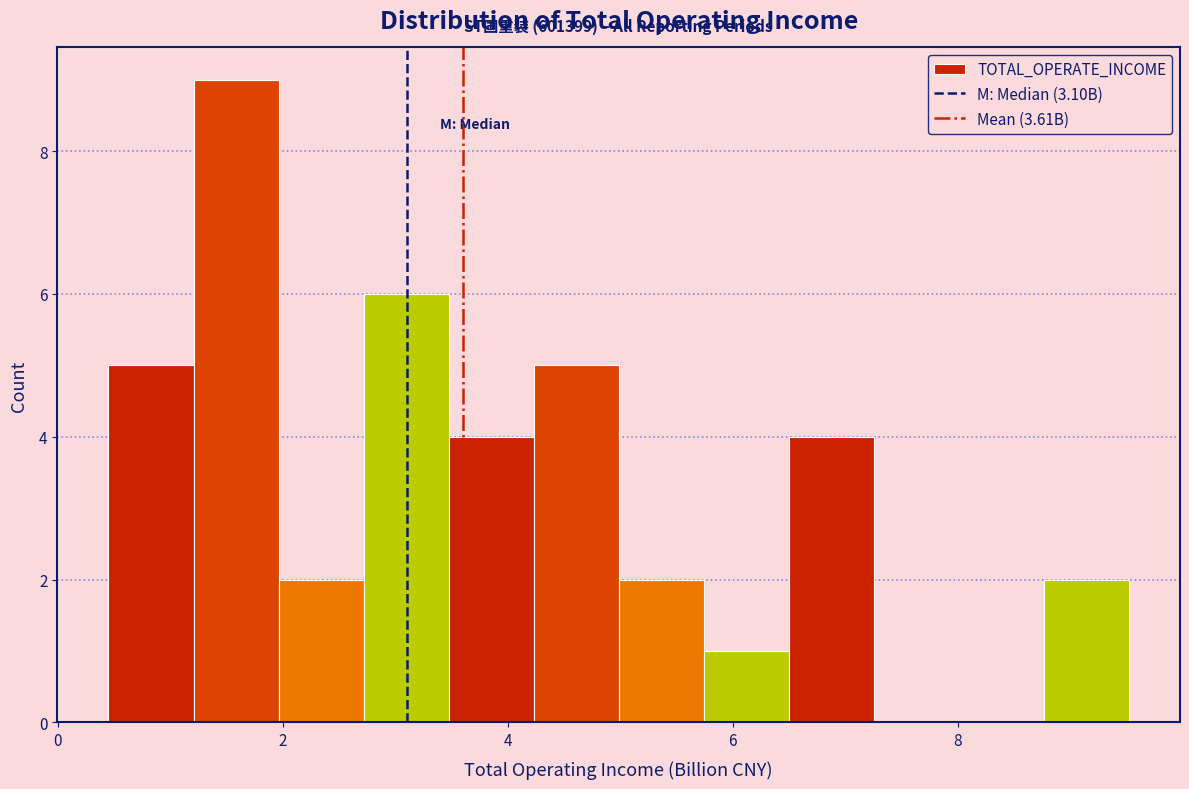

Read against the x-axis, roughly where is the centre of the tallest bar?

1.6